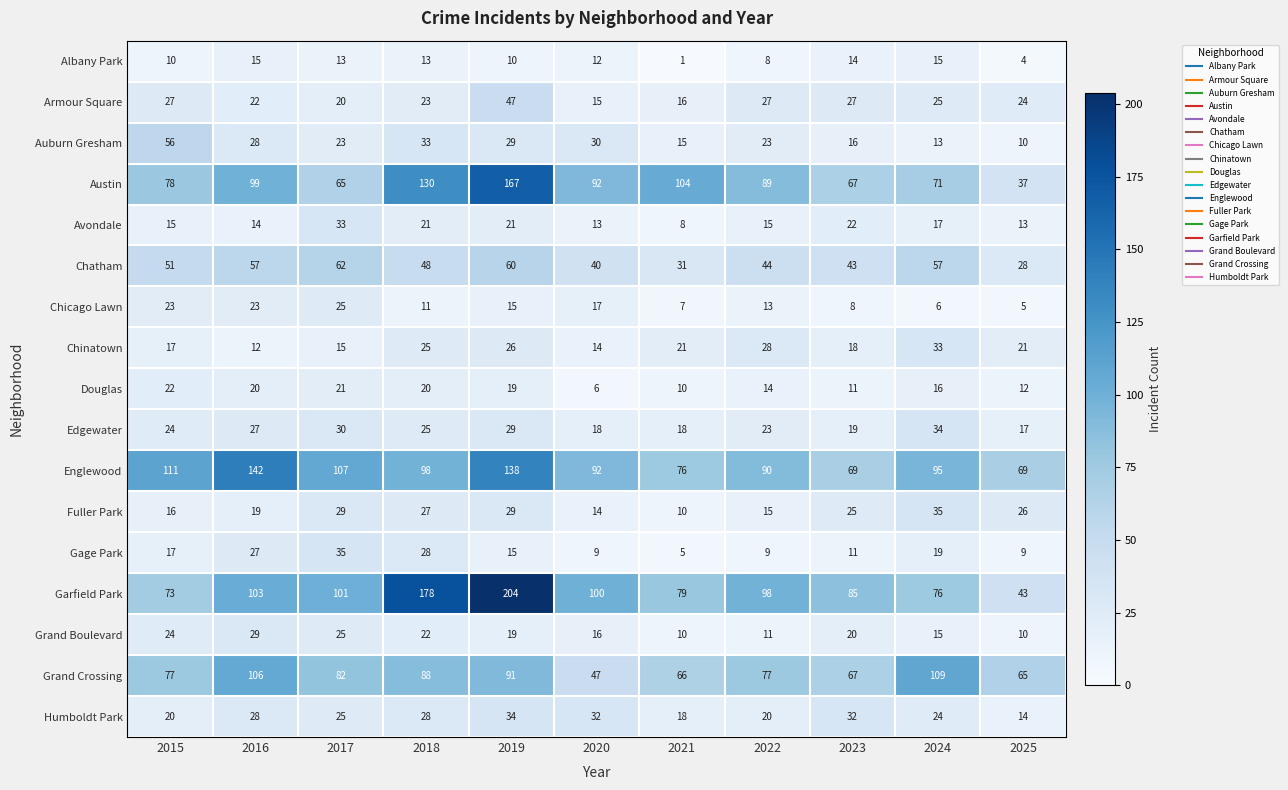

The Douglas series shows 16 at 2024. True or false?

True